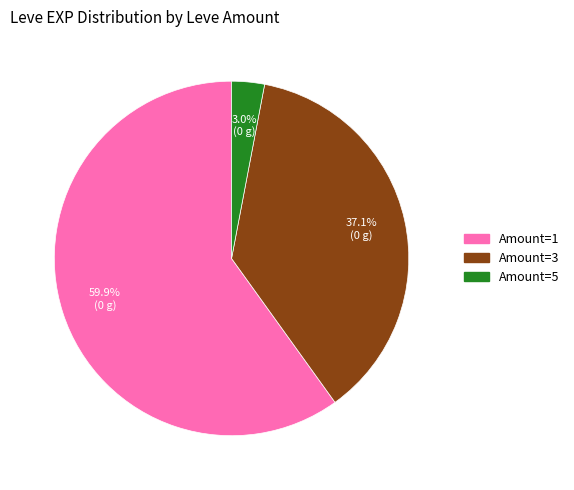

Is there any slice that represents more than half of the pie?

Yes